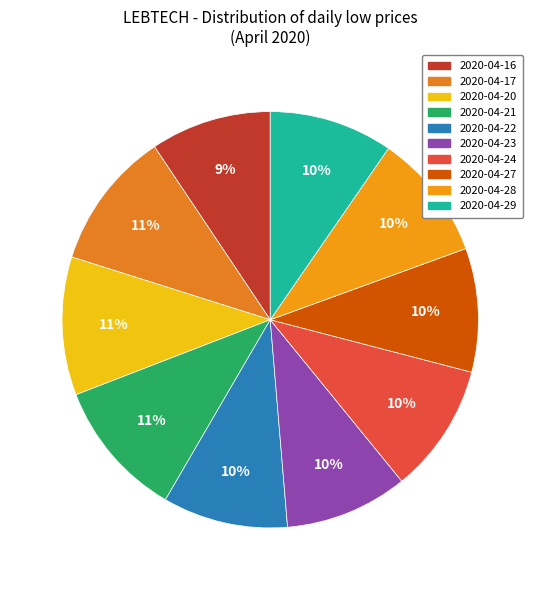

Is 2020-04-28 the majority of the pie?

No